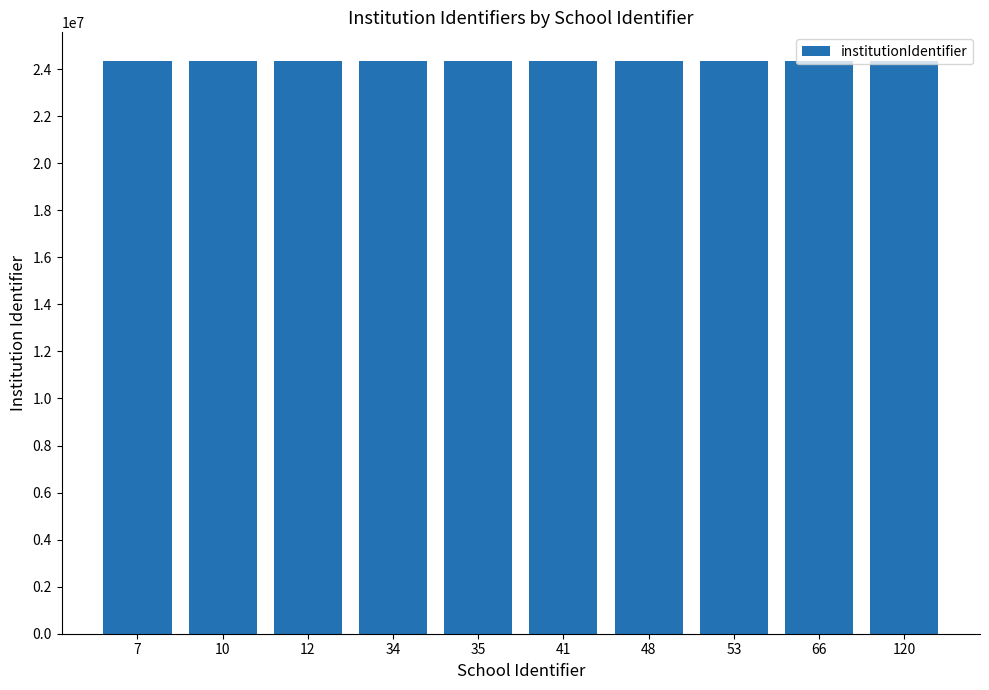

What is the minimum value shown in the chart?

24341964